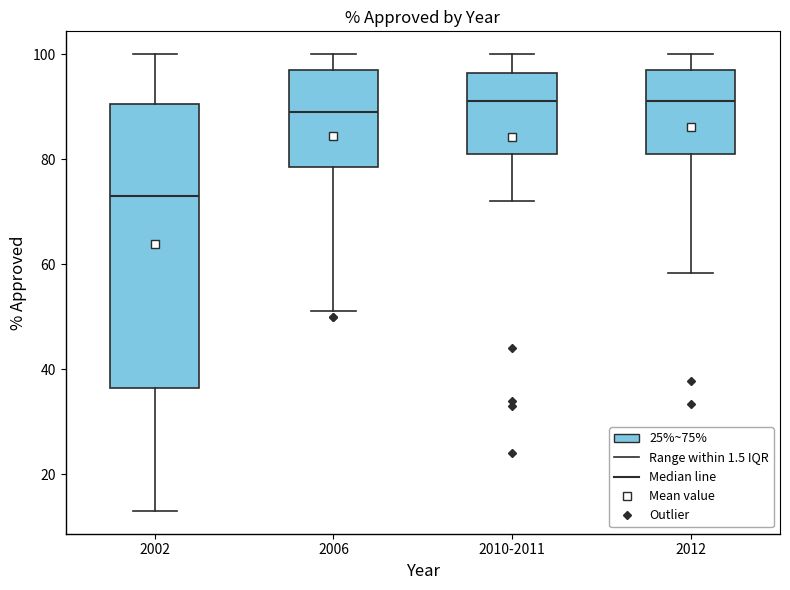

Which box has the lowest median line?

2002